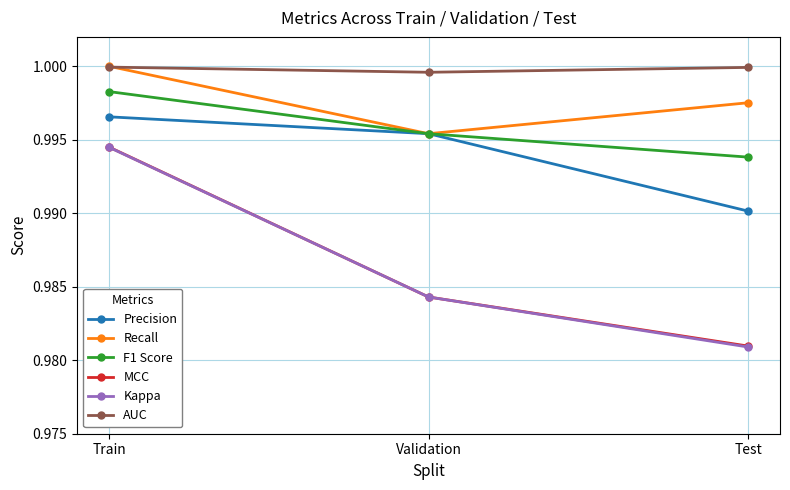

How many F1 Score values are between 0 and 1?

3